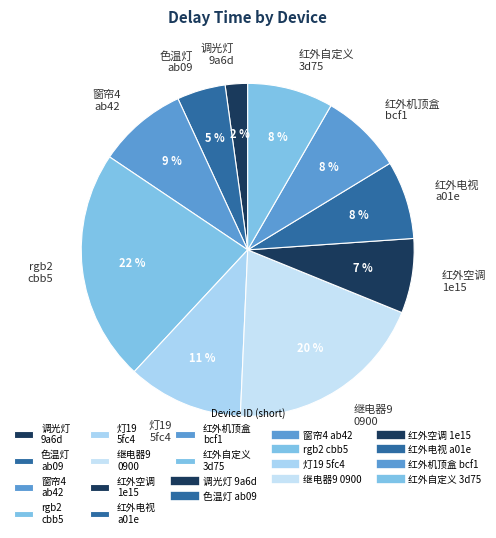

Between 继电器9 0900 and 红外空调 1e15, which is larger?

继电器9 0900